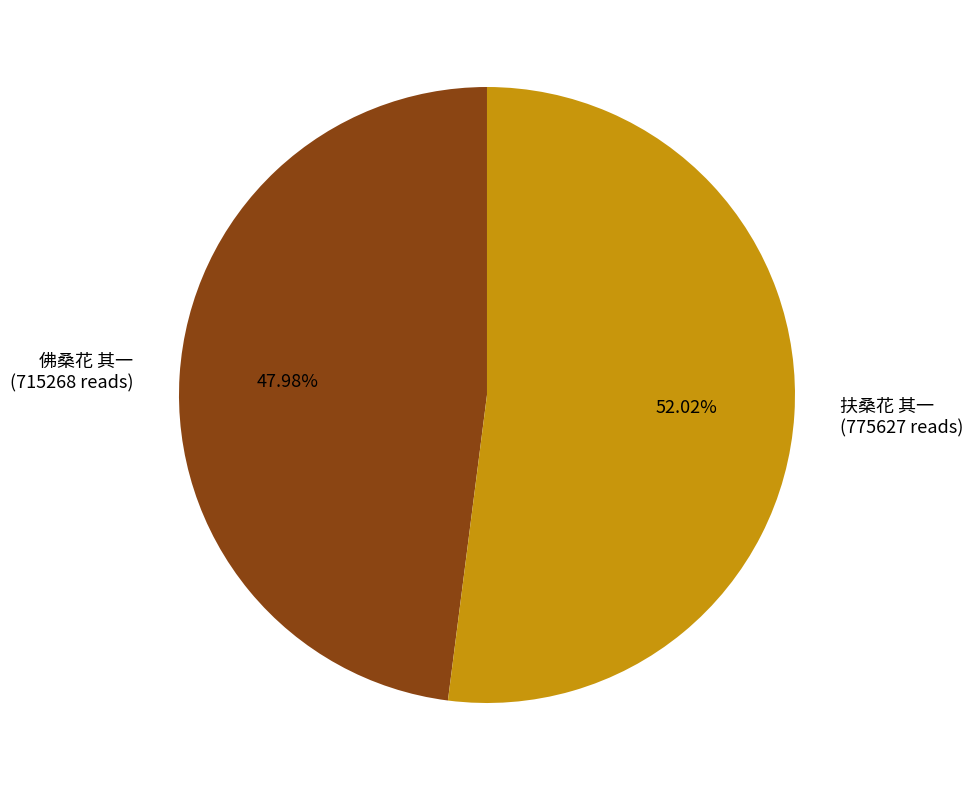

To the nearest percent, what is the difference between the largest and smallest slice percentages?

4%